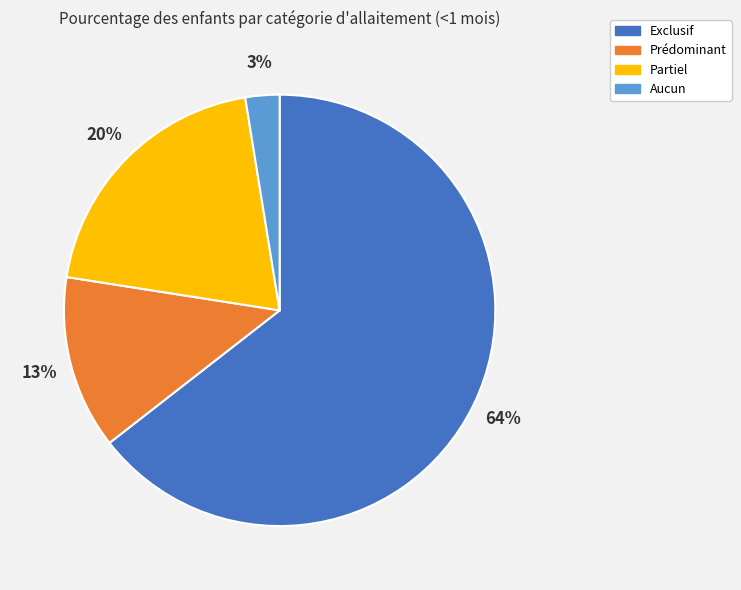

To the nearest percent, what percentage of the pie is Exclusif?

64%